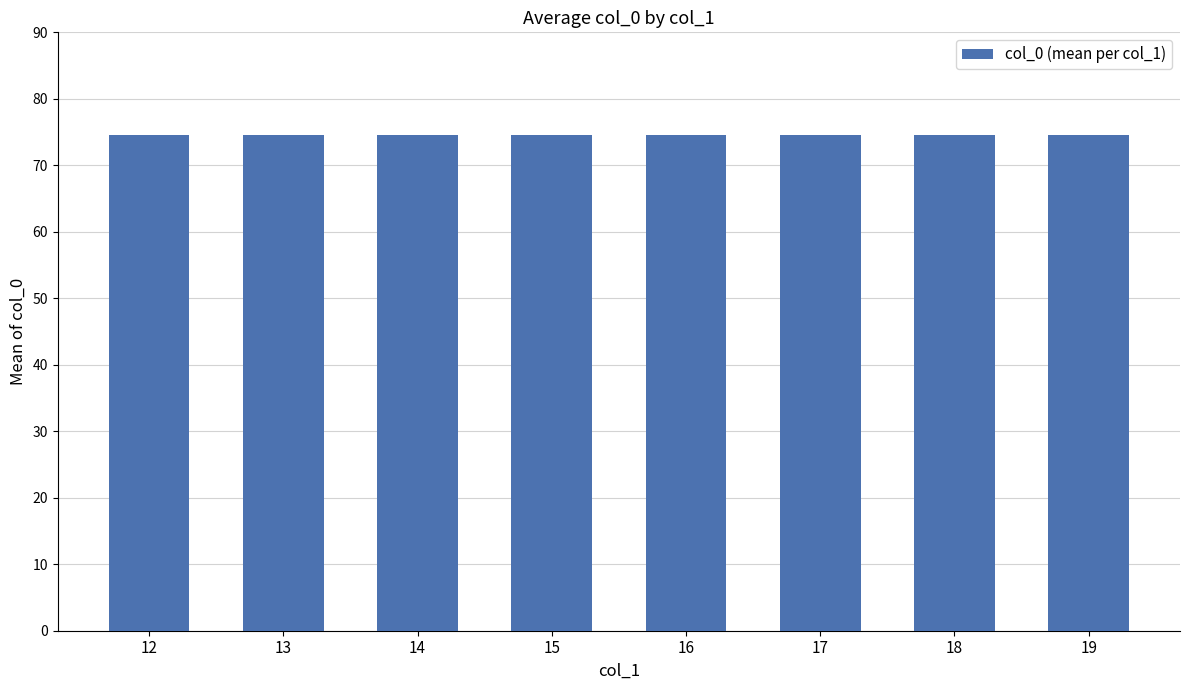

At which label is the value closest to 74?

15